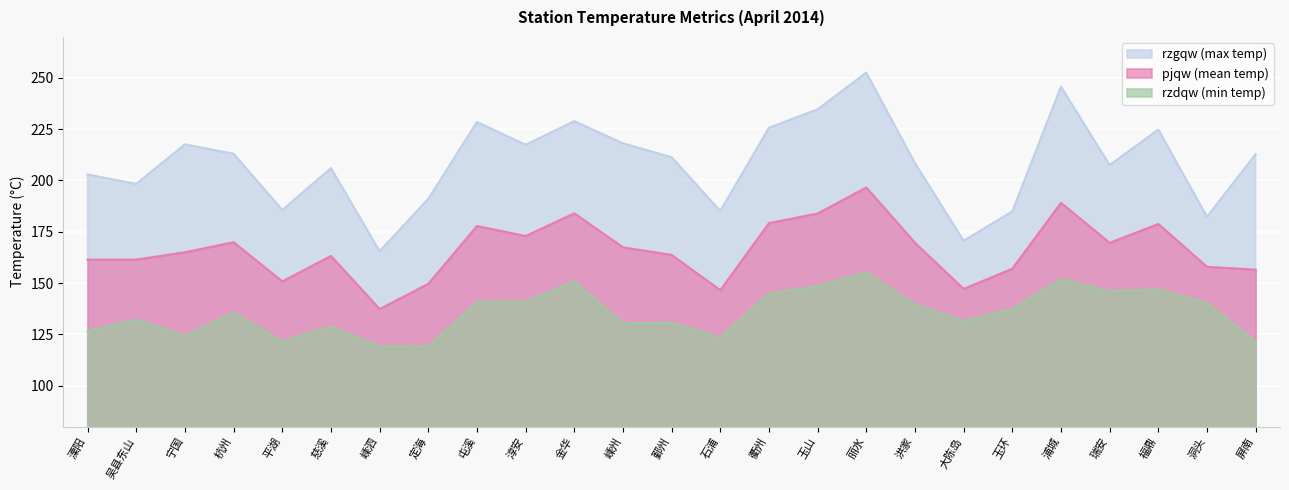

The value of pjqw at 平湖 is 150.8. True or false?

True